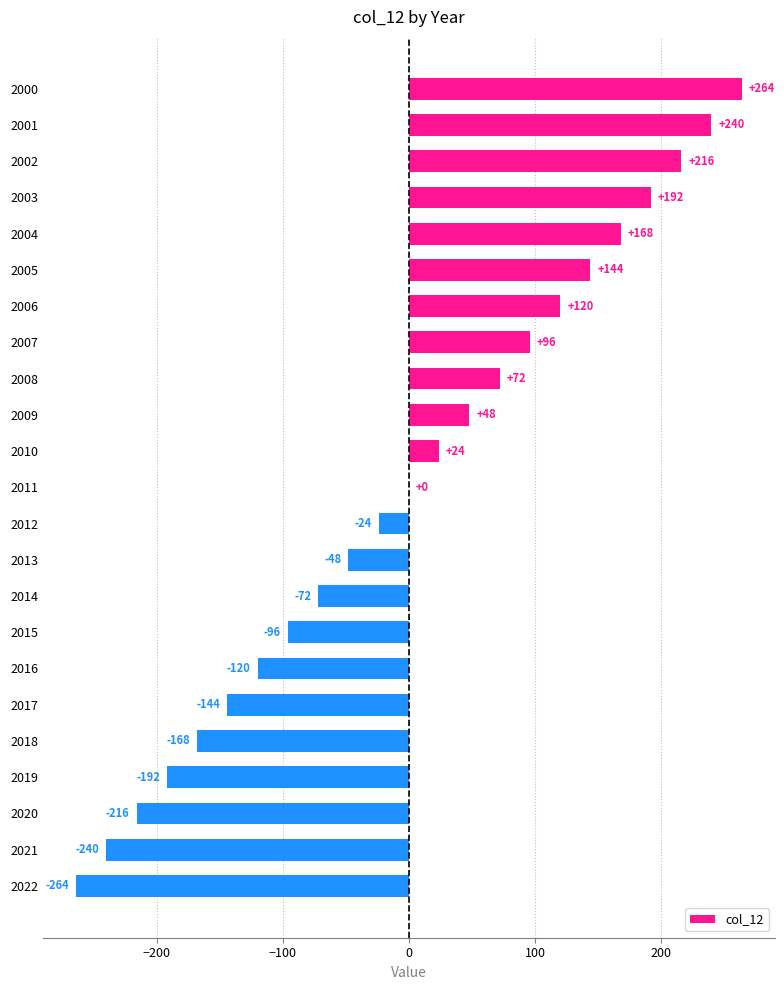

Between 2020 and 2002, which is larger?

2002